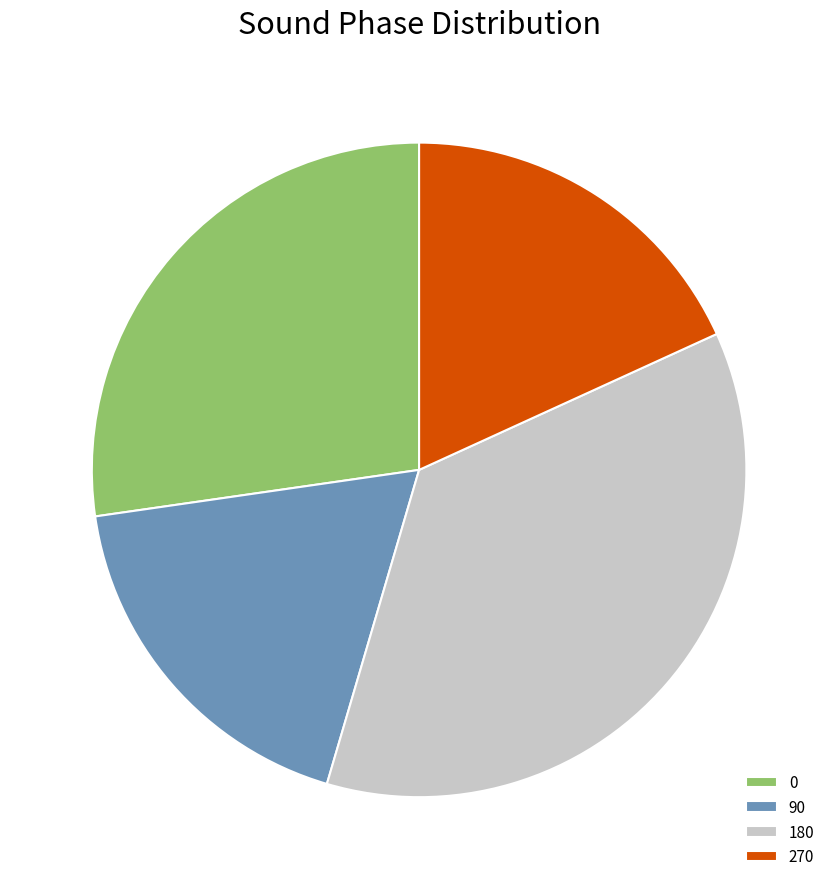

What is the ratio of the value at 90 to the value at 180?

0.5